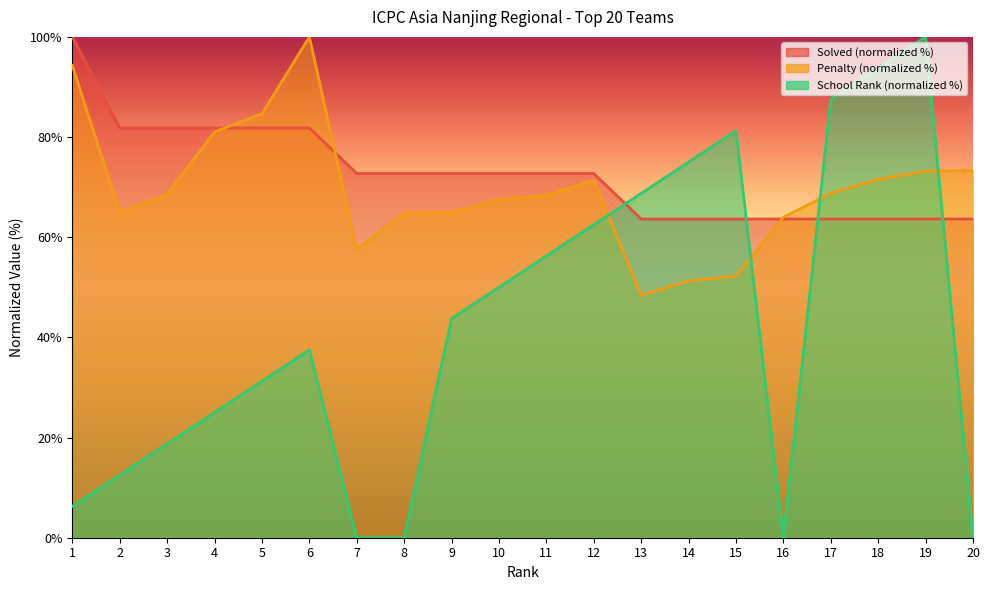

True or false: Penalty has a value of 68.3 at 11.

True